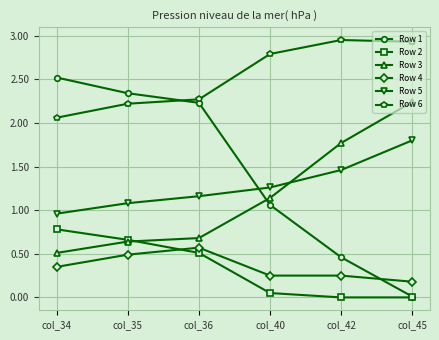

Is the value of Row 2 at col_34 greater than the value of Row 4 at col_34?

Yes